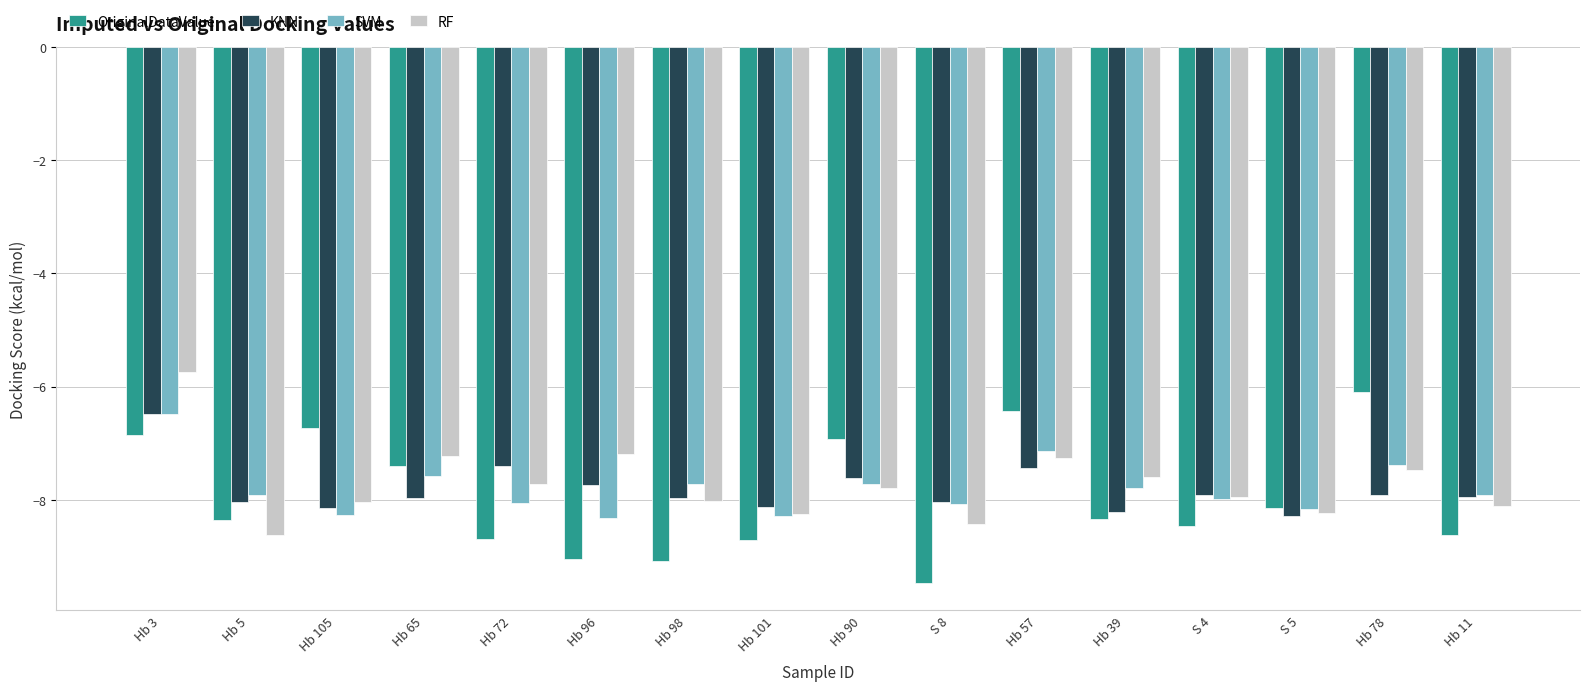

How many data points in RF are above -7?

1